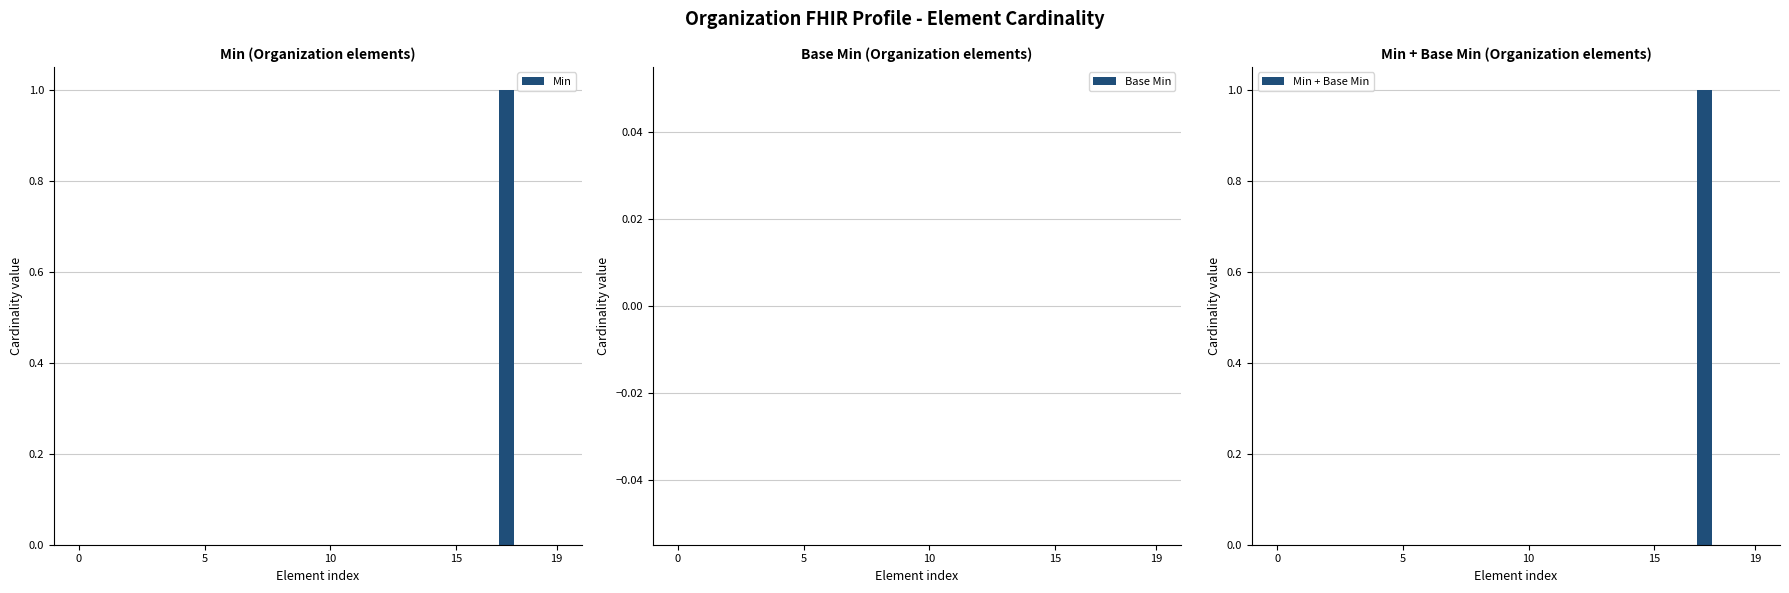

What value does the Min series have at 17?

1